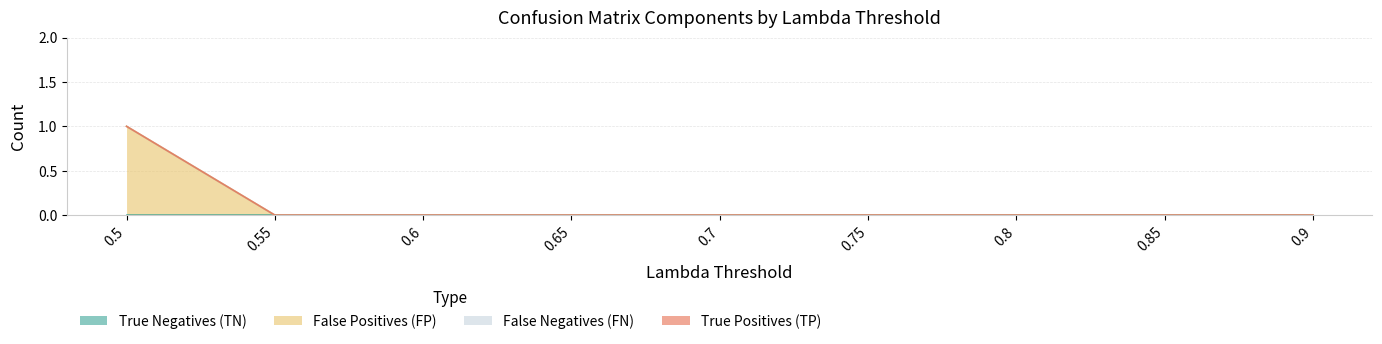

What is the maximum value for False Positives (FP)?

1